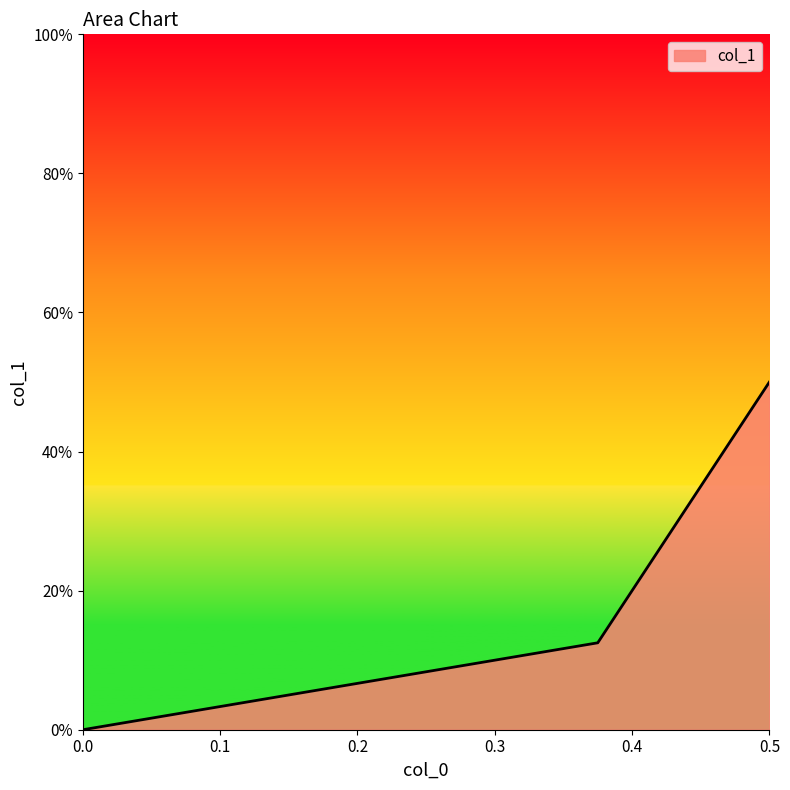

What is the average value?

0.2